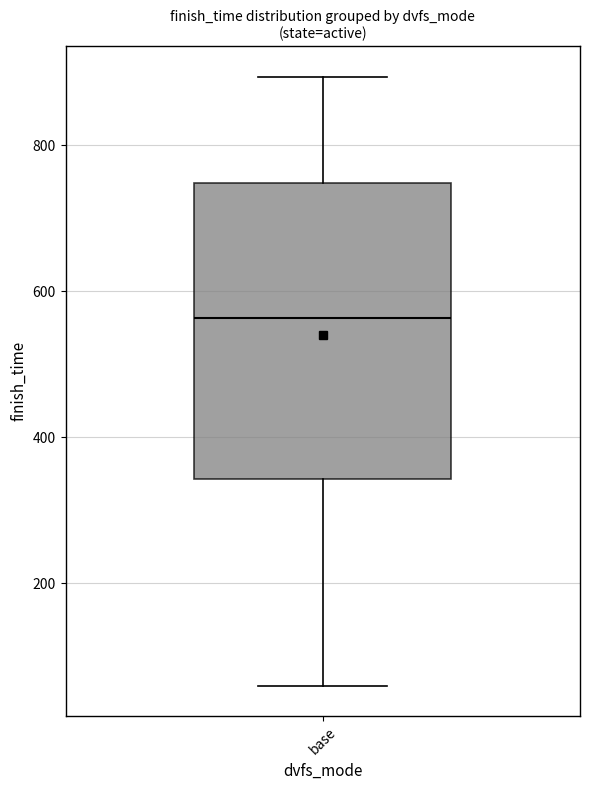

Where is the lower edge of the box for base on the y-axis? The values are not printed on the chart, so give them approximately, as read against the axis.

340